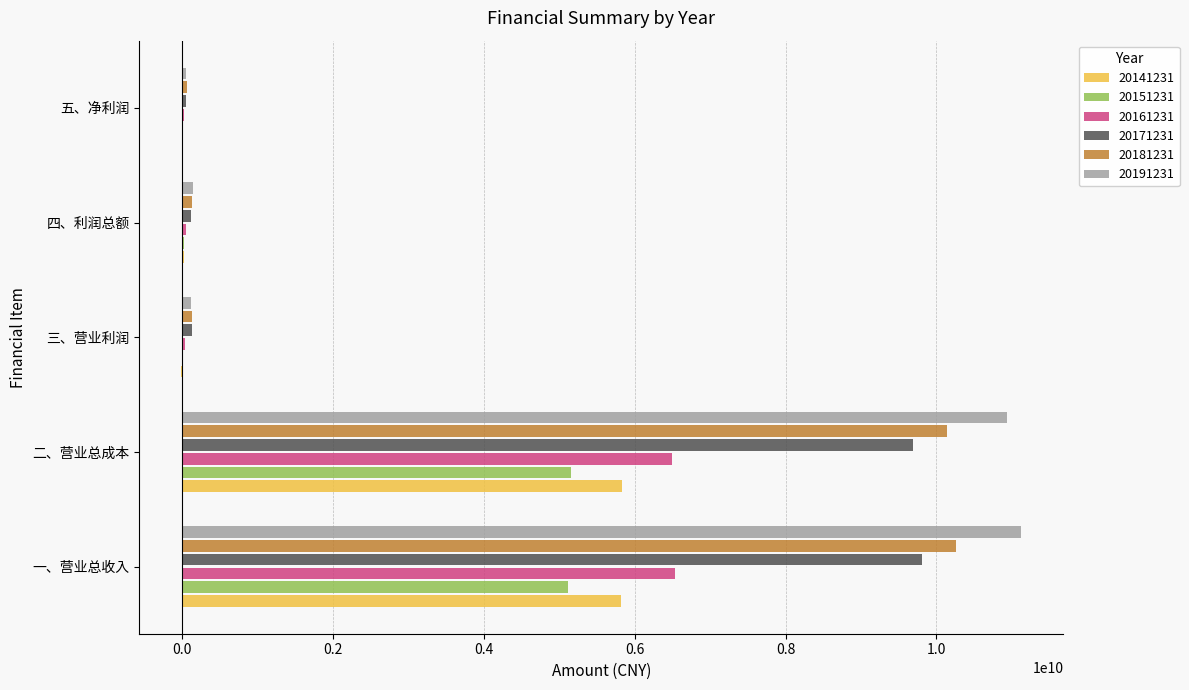

Is it true that 20191231 equals 11126355400.2 at 一、营业总收入?

True